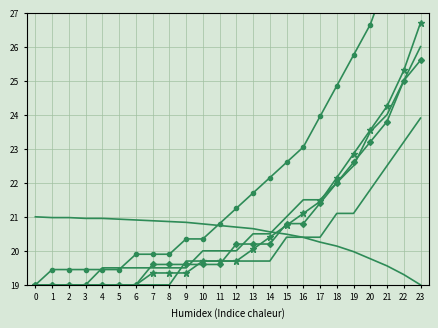

Reading right to left, what are all the values shown in this chart?

col_8: 23=26.7	22=25.3	21=24.2	20=23.6	19=22.9	18=22.1	17=21.4	16=21.1	15=20.8	14=20.4	13=20.1	12=19.7	11=19.7	10=19.7	9=19.4	8=19.4	7=19.4	6=19.0	5=19.0	4=19.0	3=19.0	2=19.0	1=19.0	0=19.0
col_1: 23=19.0	22=19.3	21=19.6	20=19.8	19=20.0	18=20.1	17=20.3	16=20.4	15=20.5	14=20.6	13=20.7	12=20.7	11=20.7	10=20.8	9=20.8	8=20.9	7=20.9	6=20.9	5=20.9	4=21.0	3=21.0	2=21.0	1=21.0	0=21.0
col_2: 23=31.6	22=29.8	21=28.0	20=26.6	19=25.8	18=24.9	17=23.9	16=23.1	15=22.6	14=22.1	13=21.7	12=21.2	11=20.8	10=20.4	9=20.4	8=19.9	7=19.9	6=19.9	5=19.4	4=19.4	3=19.4	2=19.4	1=19.4	0=19.0
col_3: 23=26.0	22=25.0	21=24.0	20=23.5	19=22.5	18=22.0	17=21.5	16=21.5	15=21.0	14=20.5	13=20.5	12=20.0	11=20.0	10=20.0	9=19.5	8=19.5	7=19.5	6=19.5	5=19.5	4=19.5	3=19.0	2=19.0	1=19.0	0=19.0
col_4: 23=25.6	22=25.0	21=23.8	20=23.2	19=22.6	18=22.0	17=21.4	16=20.8	15=20.8	14=20.2	13=20.2	12=20.2	11=19.6	10=19.6	9=19.6	8=19.6	7=19.6	6=19.0	5=19.0	4=19.0	3=19.0	2=19.0	1=19.0	0=19.0
col_5: 23=23.9	22=23.2	21=22.5	20=21.8	19=21.1	18=21.1	17=20.4	16=20.4	15=20.4	14=19.7	13=19.7	12=19.7	11=19.7	10=19.7	9=19.7	8=19.0	7=19.0	6=19.0	5=19.0	4=19.0	3=19.0	2=19.0	1=19.0	0=19.0